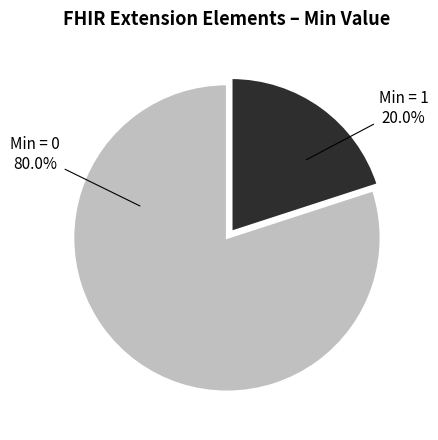

Count the number of slices in the pie.

2